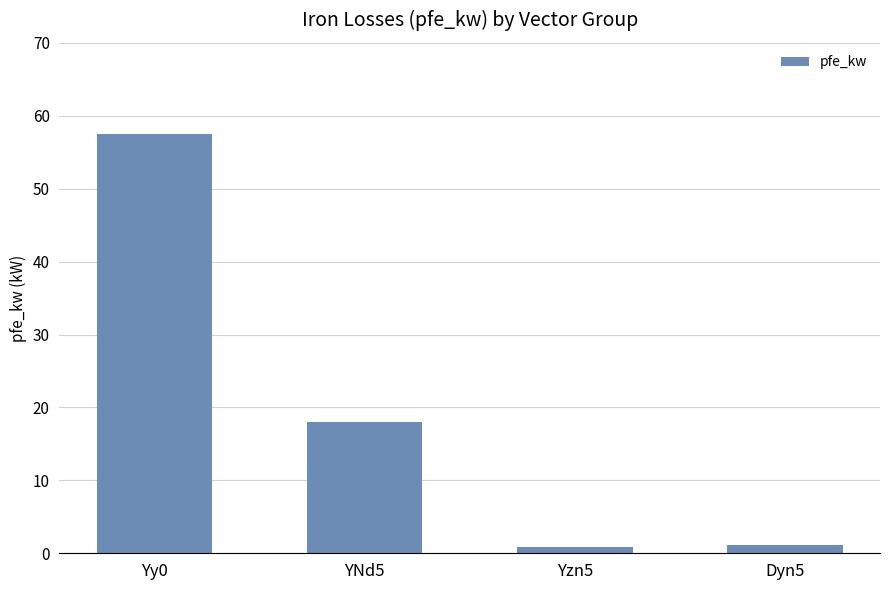

What is the maximum value shown in the chart?

57.5